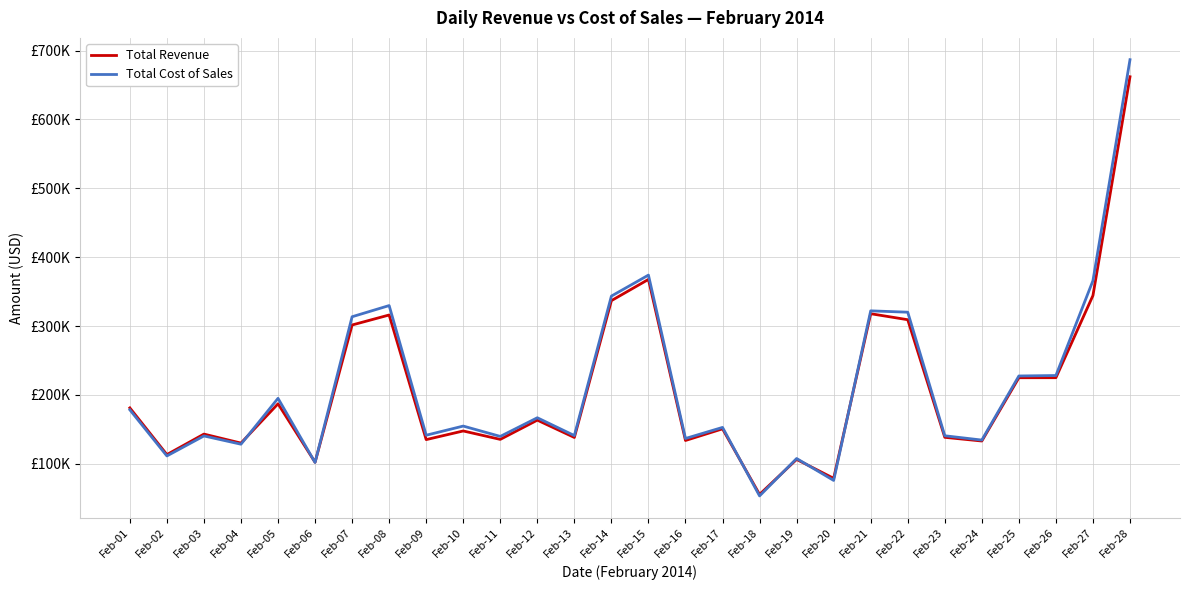

What are all the series names shown in the legend?

Total Revenue, Total Cost of Sales